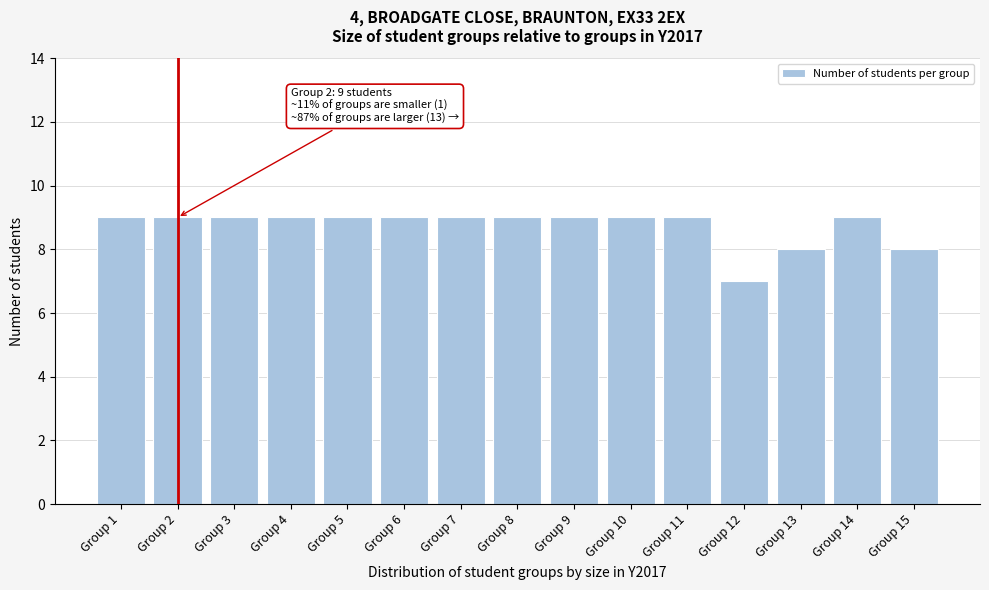

Reading right to left, what are all the values shown in this chart?

8	9	8	7	9	9	9	9	9	9	9	9	9	9	9